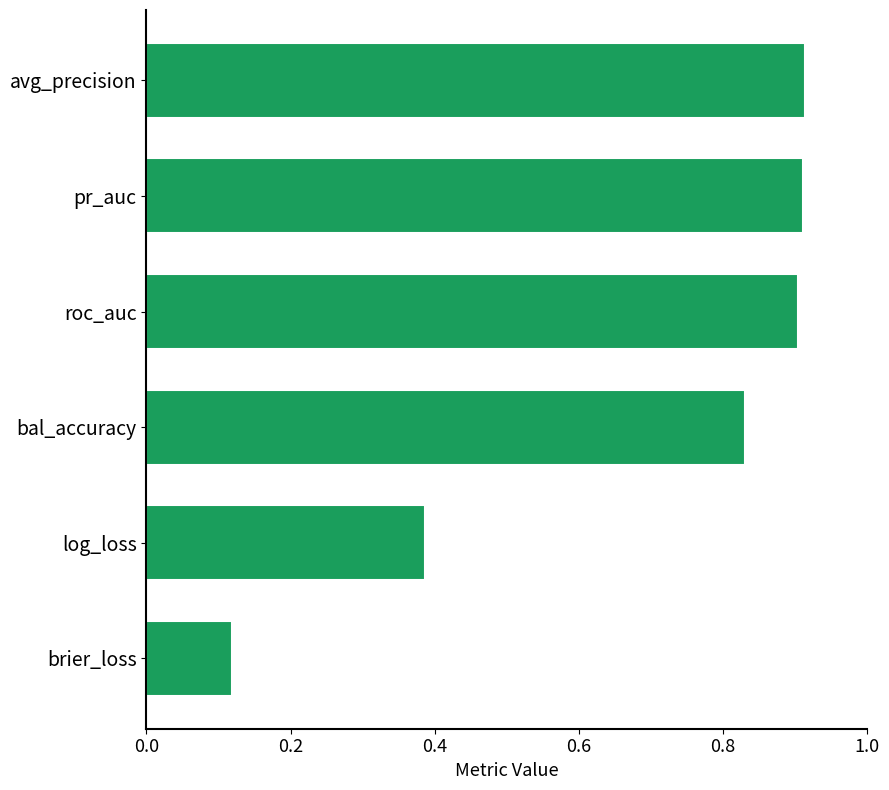

Count the number of categories in the chart.

6